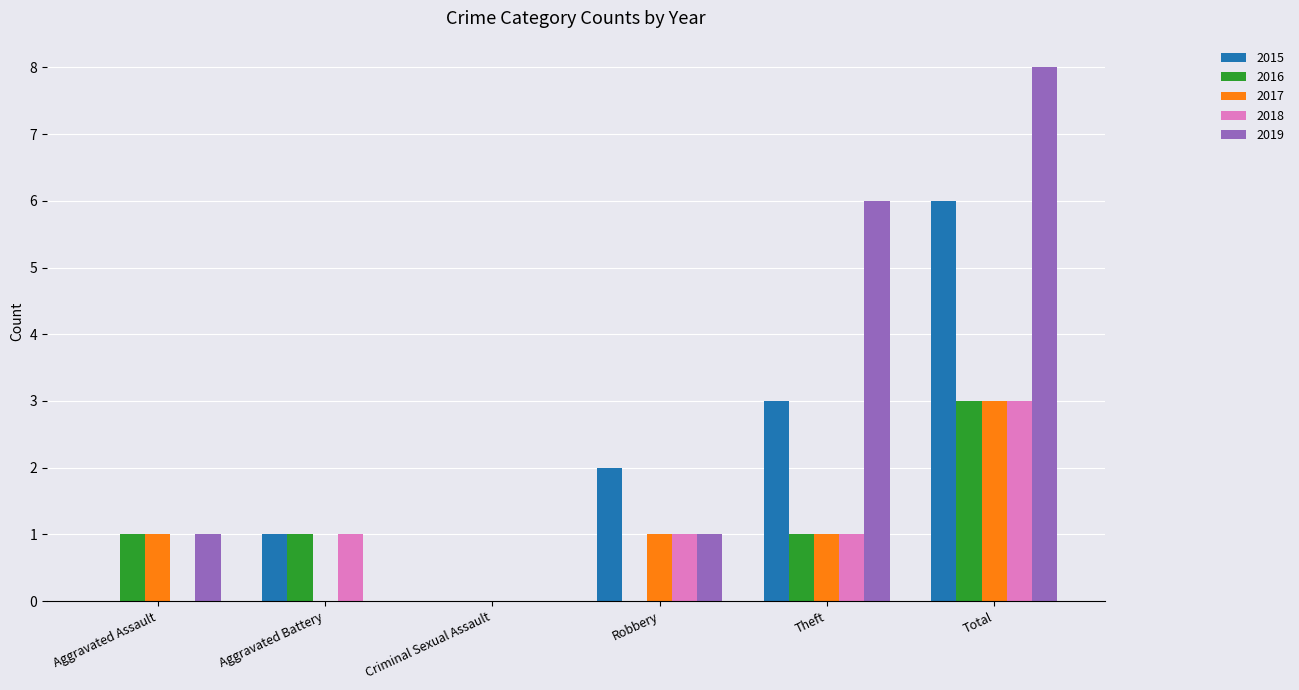

Read the 2019 value at Theft.

6